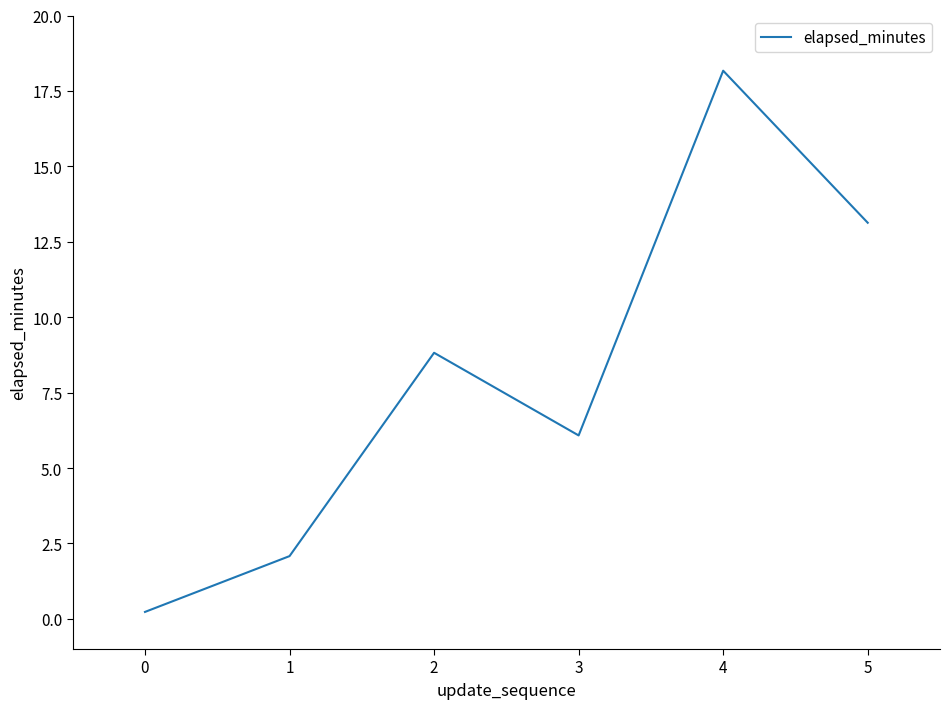

Reading right to left, what are all the values shown in this chart?

13.1	18.2	6.1	8.8	2.1	0.2